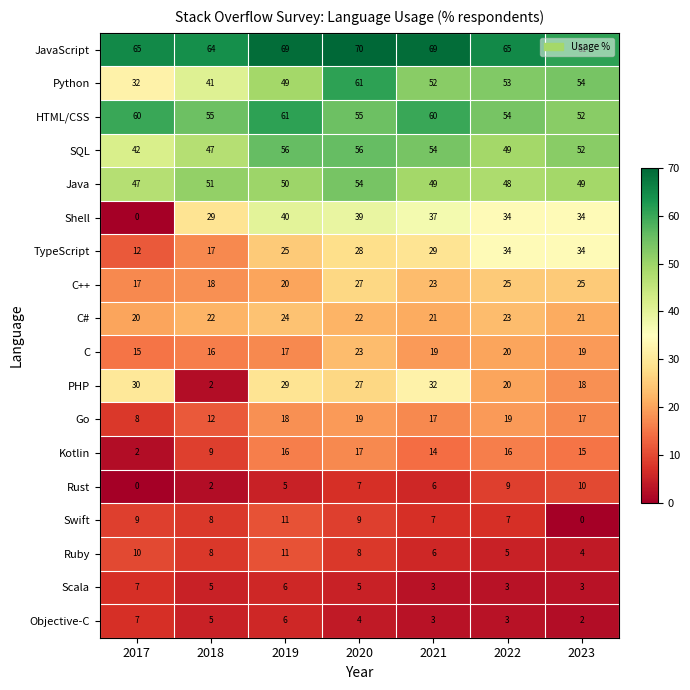

How many categories are shown in the chart?

7